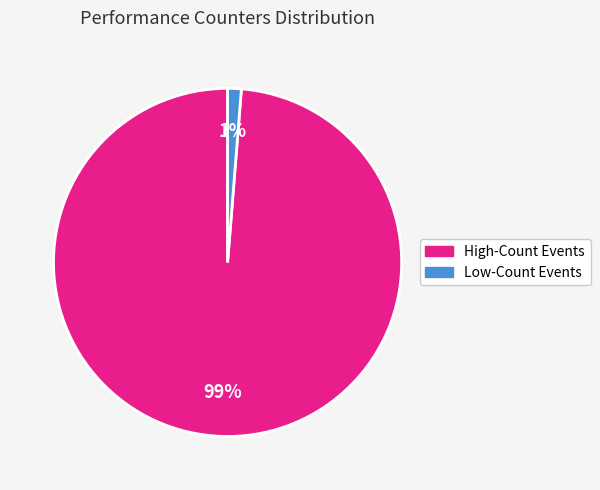

What percentage is the Low-Count Events slice, to the nearest percent?

1%